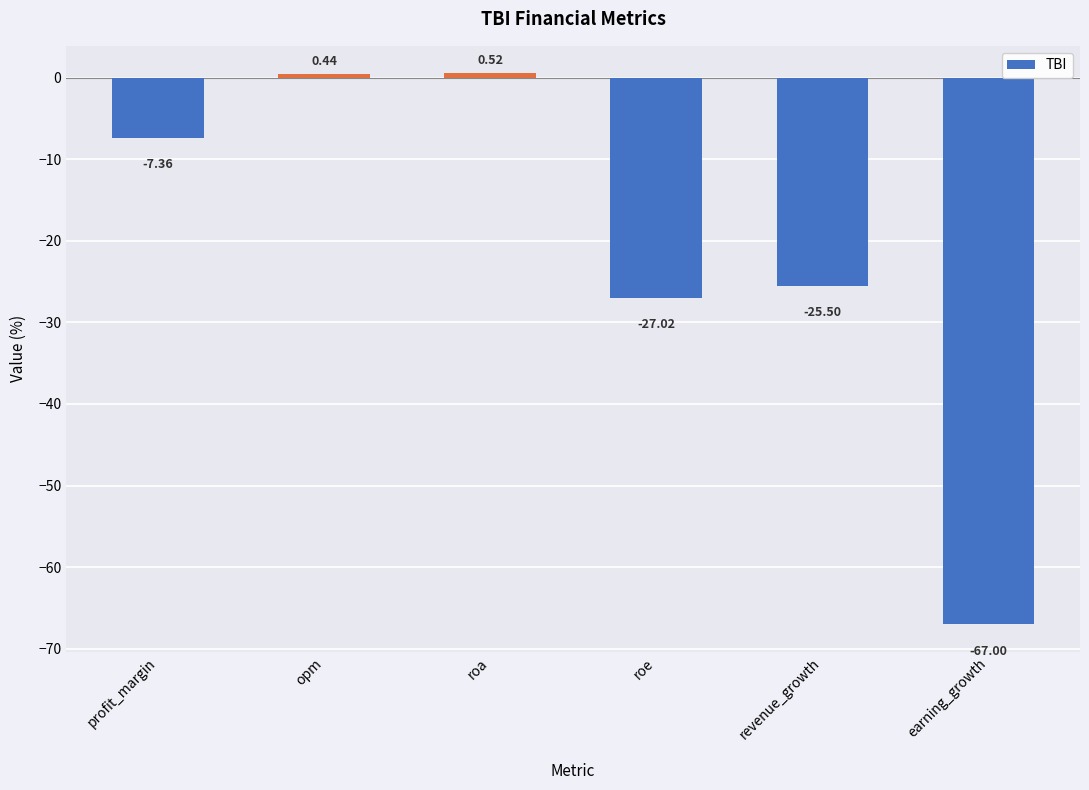

What is the sum of all values?

-125.9